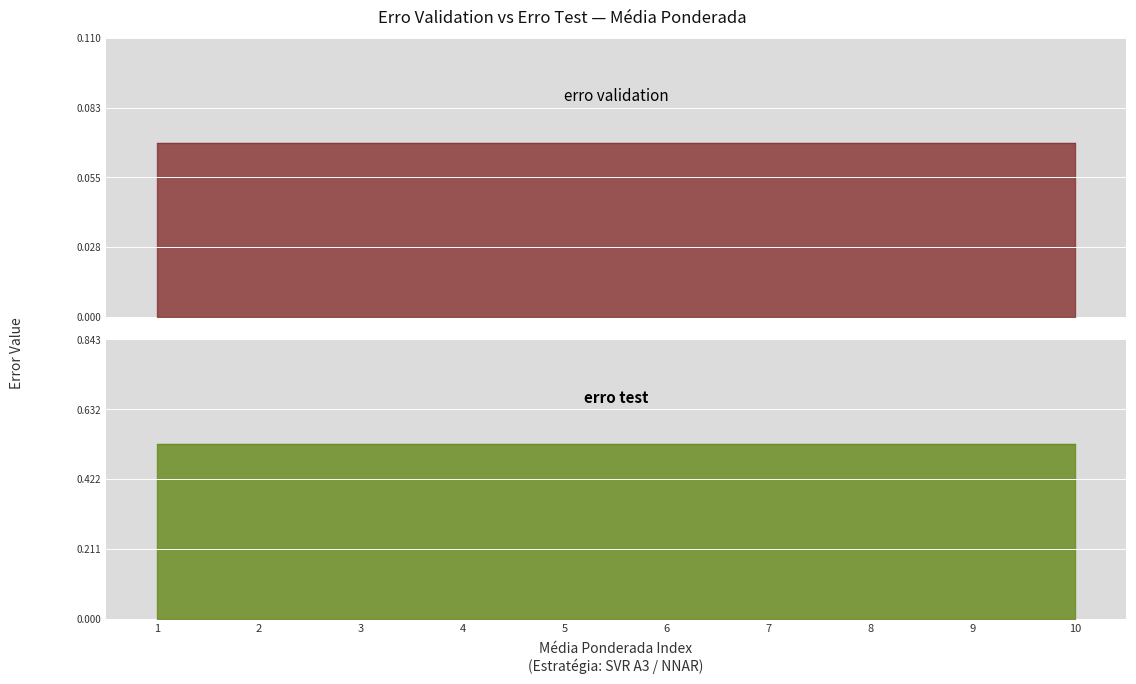

What is the maximum value shown in the chart?

0.5